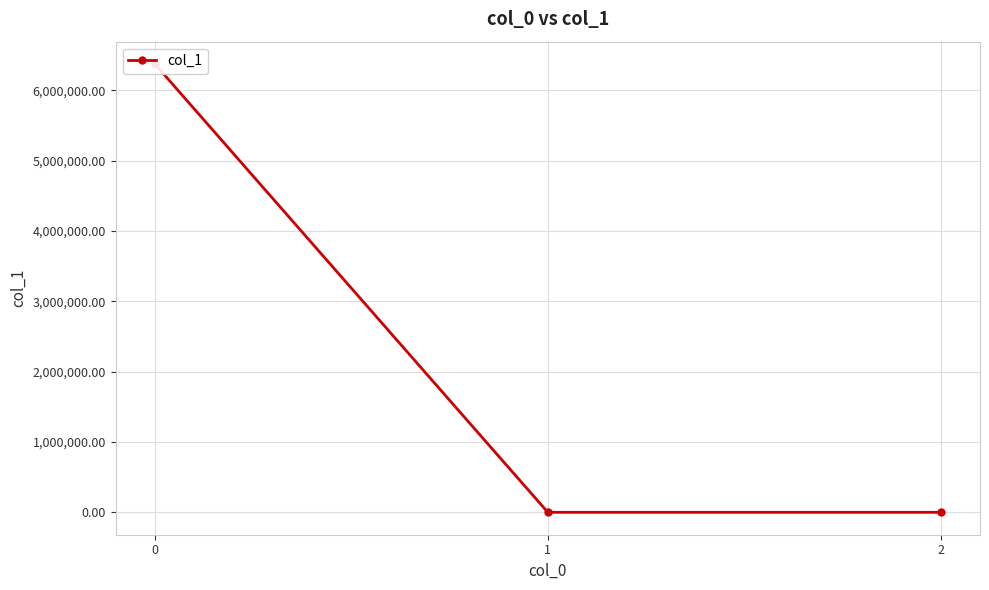

Read the value at 0.

6370891.7